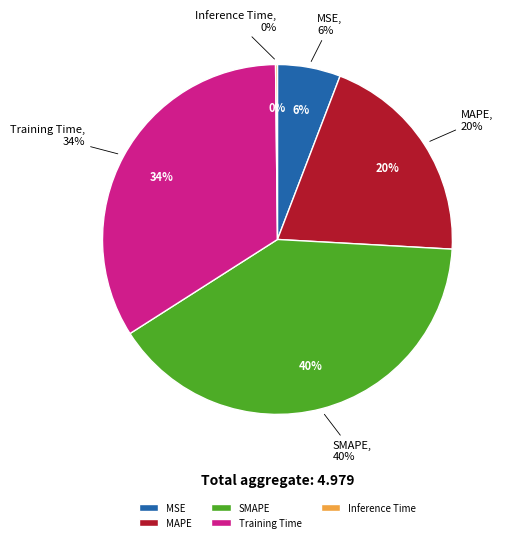

The SMAPE slice represents 54% of the pie. True or false?

False